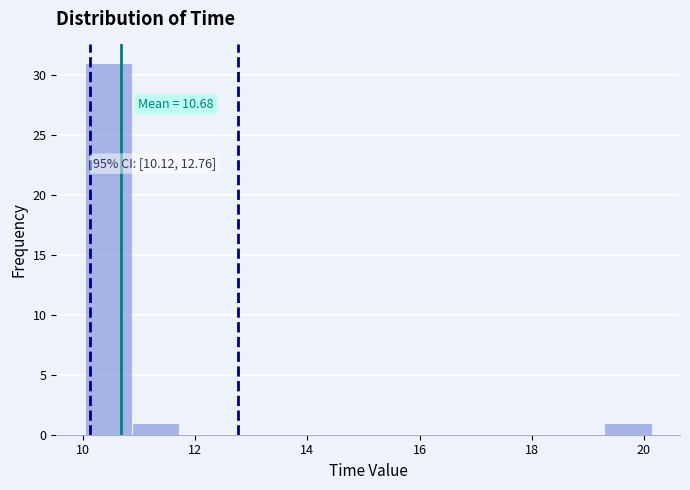

Which range on the x-axis has the tallest bar?

10.0 to 10.8